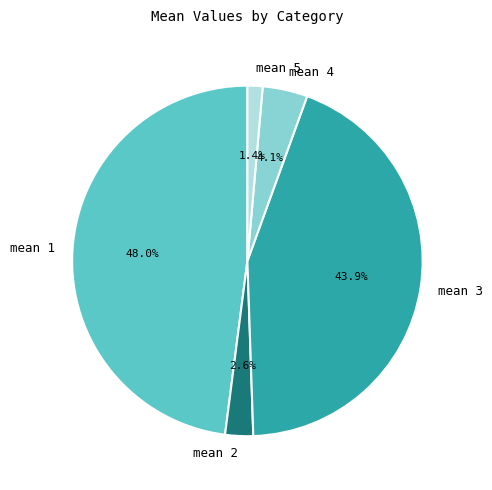

Between mean 4 and mean 1, which is larger?

mean 1